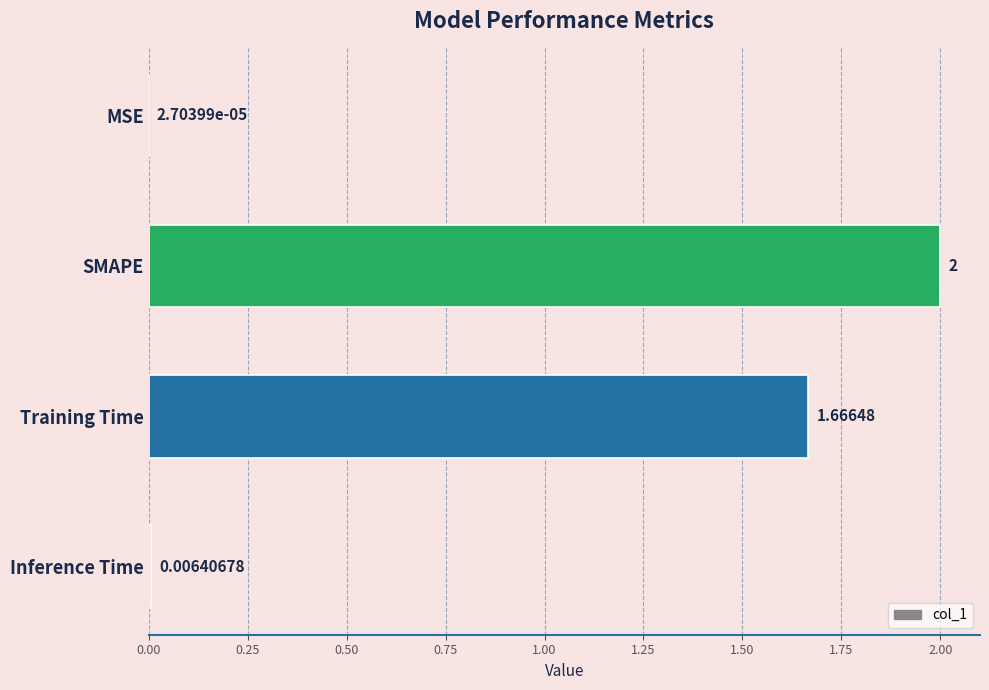

Which has a higher value, MSE or Training Time?

Training Time